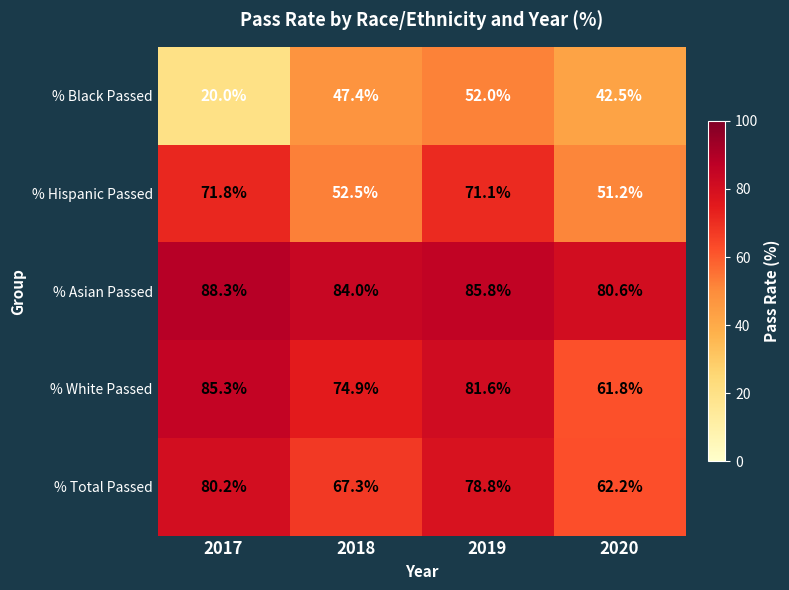

Which series has the largest range (max minus min)?

% Black Passed